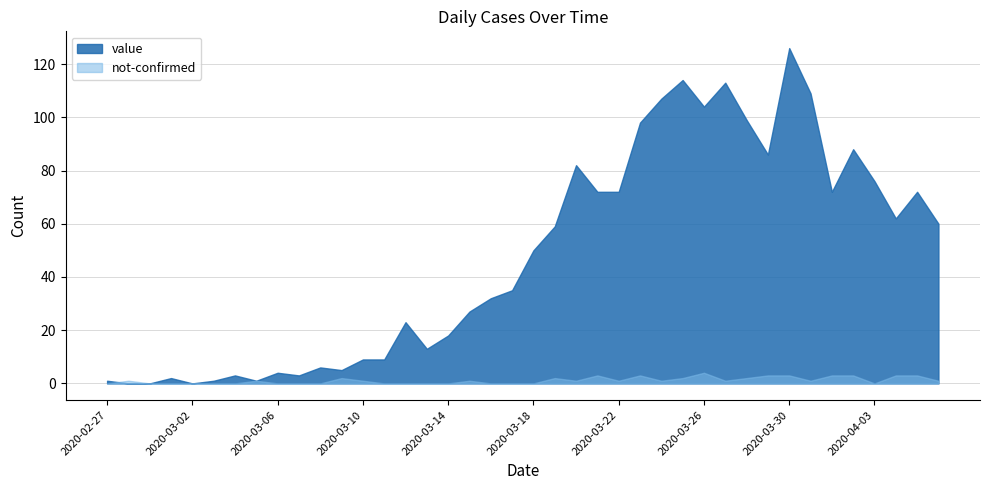

How many lines are shown in the chart?

2